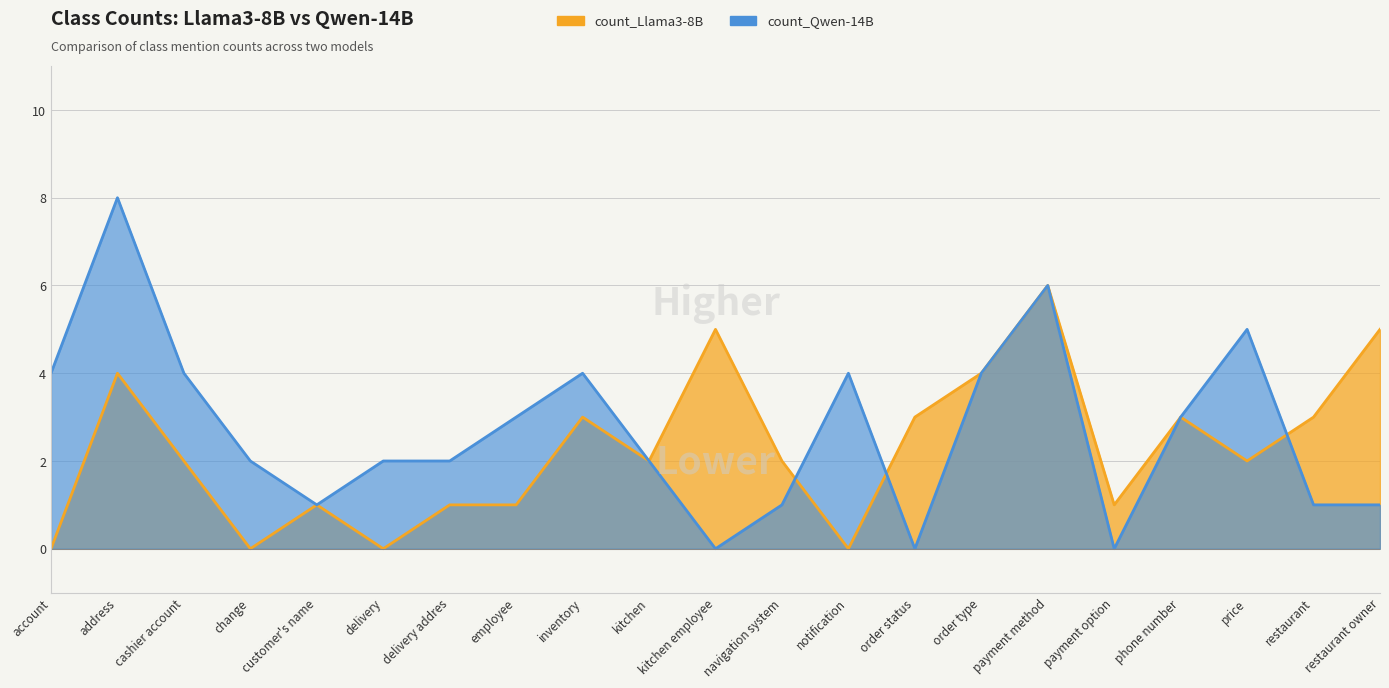

Where is count_Qwen-14B nearest to the value 4?

account